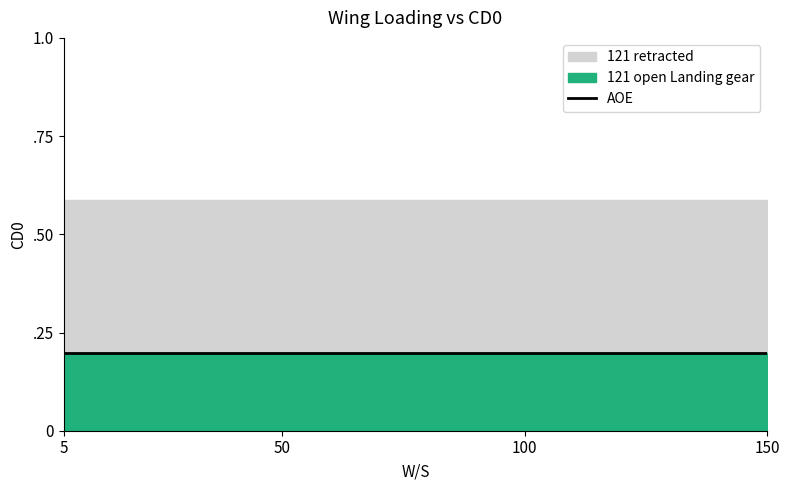

Reading left to right, extract all data points from this chart.

AOE: 0.2	0.2	0.2	0.2	0.2	0.2	0.2	0.2	0.2	0.2	0.2	0.2	0.2	0.2	0.2	0.2	0.2	0.2	0.2	0.2	0.2	0.2	0.2	0.2	0.2	0.2	0.2	0.2	0.2	0.2
121 open Landing gear: 0.2	0.2	0.2	0.2	0.2	0.2	0.2	0.2	0.2	0.2	0.2	0.2	0.2	0.2	0.2	0.2	0.2	0.2	0.2	0.2	0.2	0.2	0.2	0.2	0.2	0.2	0.2	0.2	0.2	0.2
121 retracted: 0.6	0.6	0.6	0.6	0.6	0.6	0.6	0.6	0.6	0.6	0.6	0.6	0.6	0.6	0.6	0.6	0.6	0.6	0.6	0.6	0.6	0.6	0.6	0.6	0.6	0.6	0.6	0.6	0.6	0.6